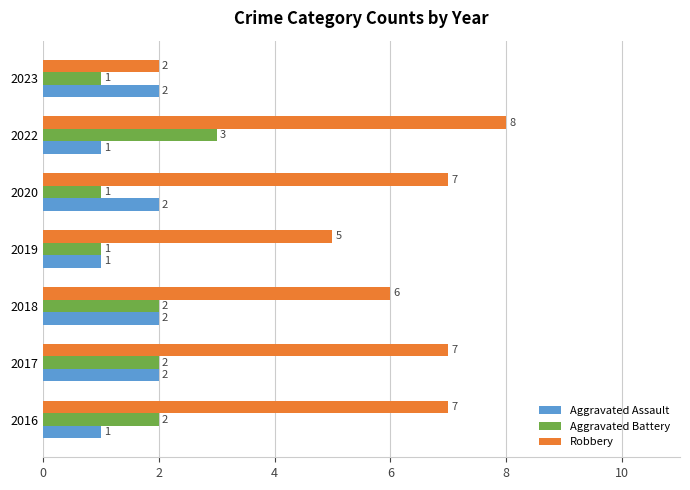

List the series in order of their peak value, lowest first.

Aggravated Assault, Aggravated Battery, Robbery